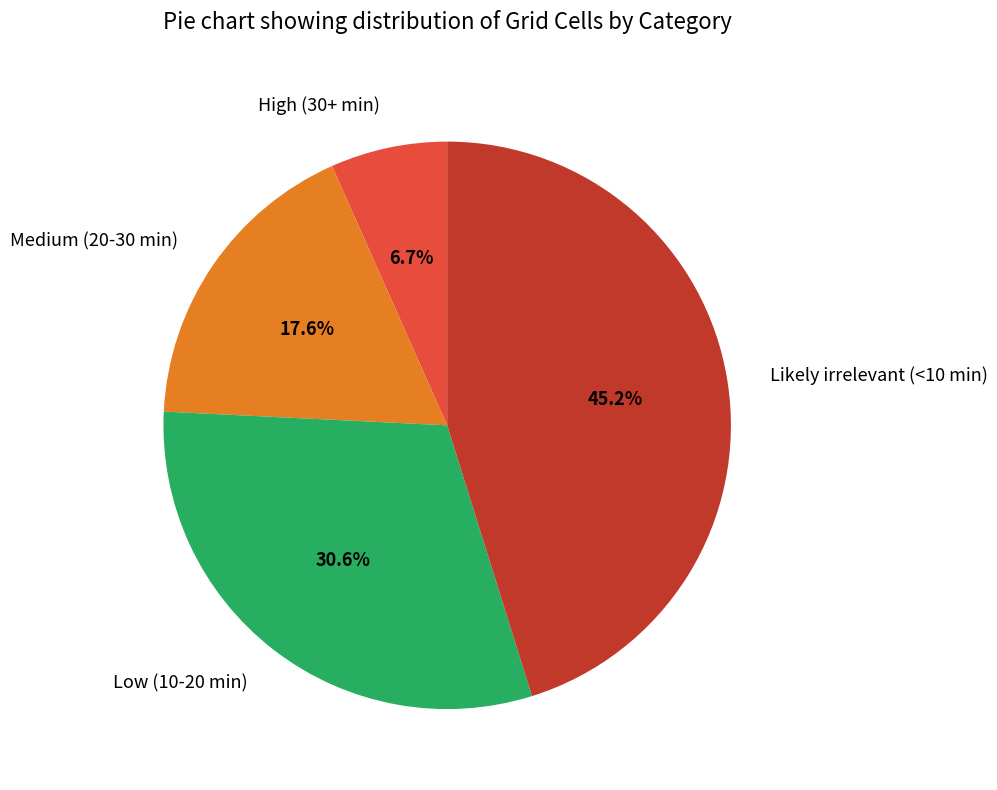

The Likely irrelevant (<10 min) slice represents 45% of the pie. True or false?

True